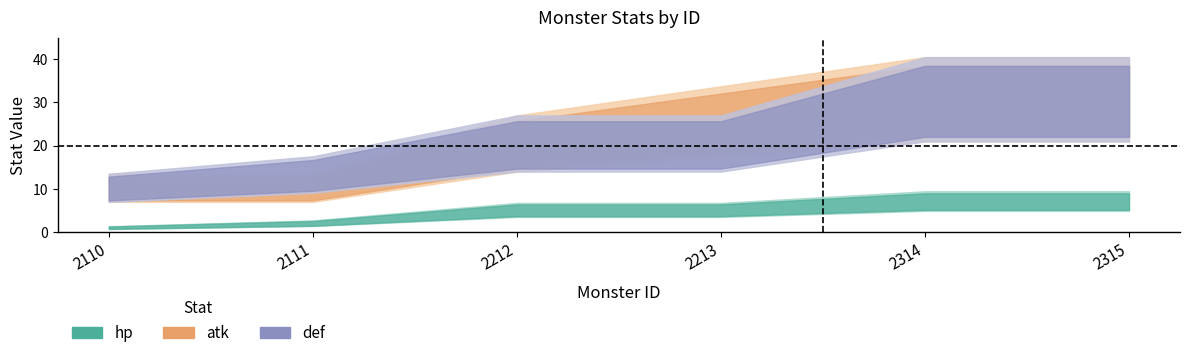

Read the def value at 2110, to the nearest 10.

10